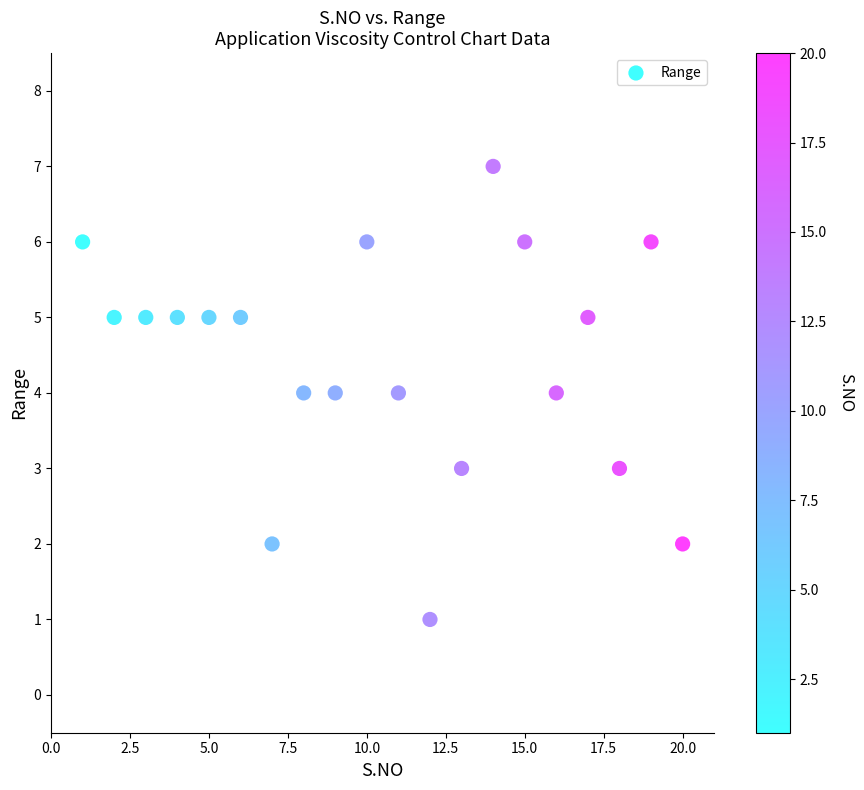

What is the range of X values (max minus min)?

19